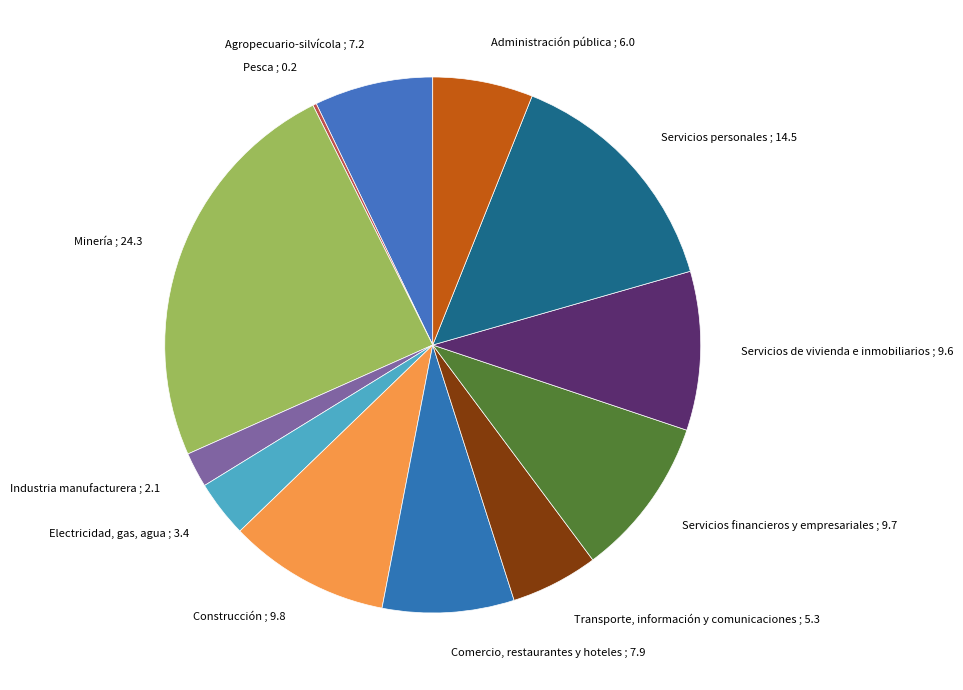

The Electricidad, gas, agua slice represents 3% of the pie. True or false?

True